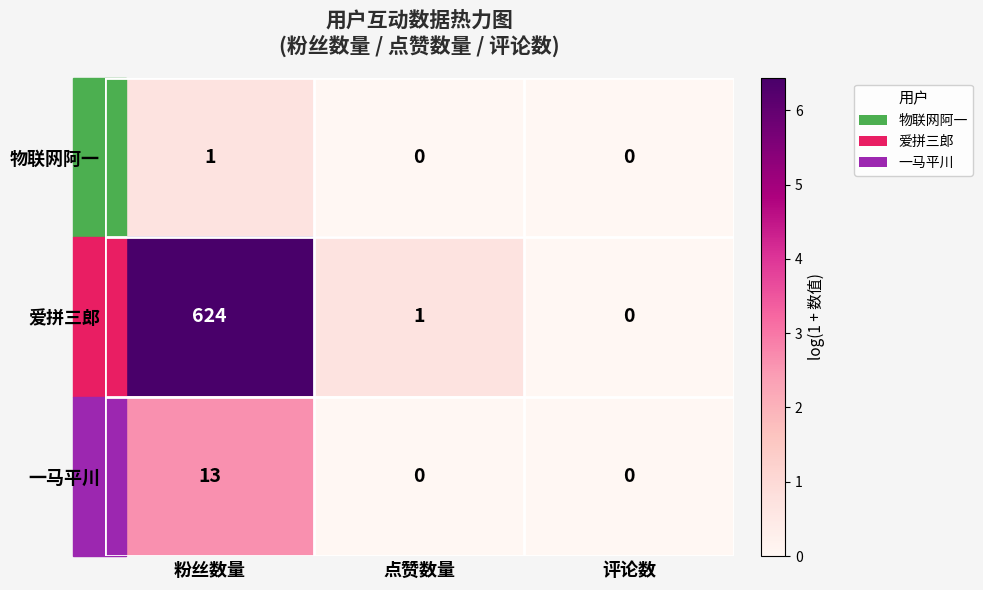

List the series in order of their peak value, lowest first.

物联网阿一, 一马平川, 爱拼三郎